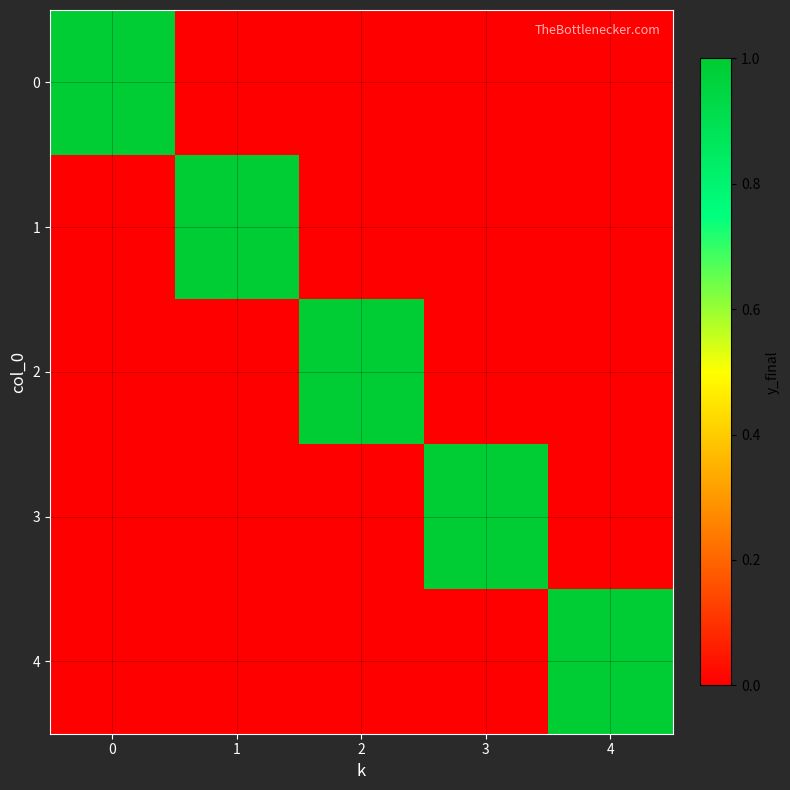

Reading left to right, what are all the values shown in this chart?

0: 0=1	1=0	2=0	3=0	4=0
1: 0=0	1=1	2=0	3=0	4=0
2: 0=0	1=0	2=1	3=0	4=0
3: 0=0	1=0	2=0	3=1	4=0
4: 0=0	1=0	2=0	3=0	4=1